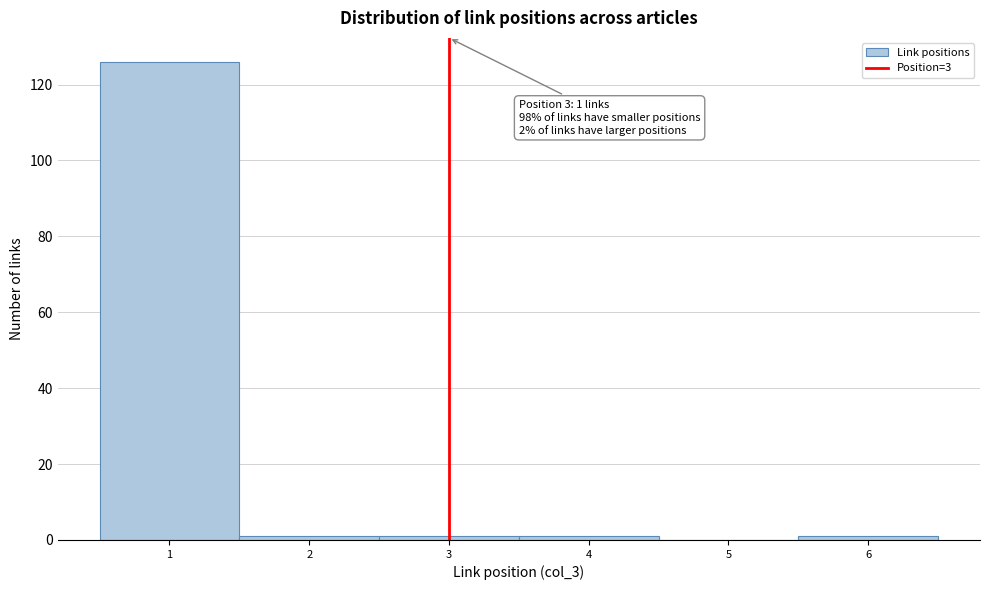

Which range on the x-axis has the tallest bar?

0.5 to 1.5